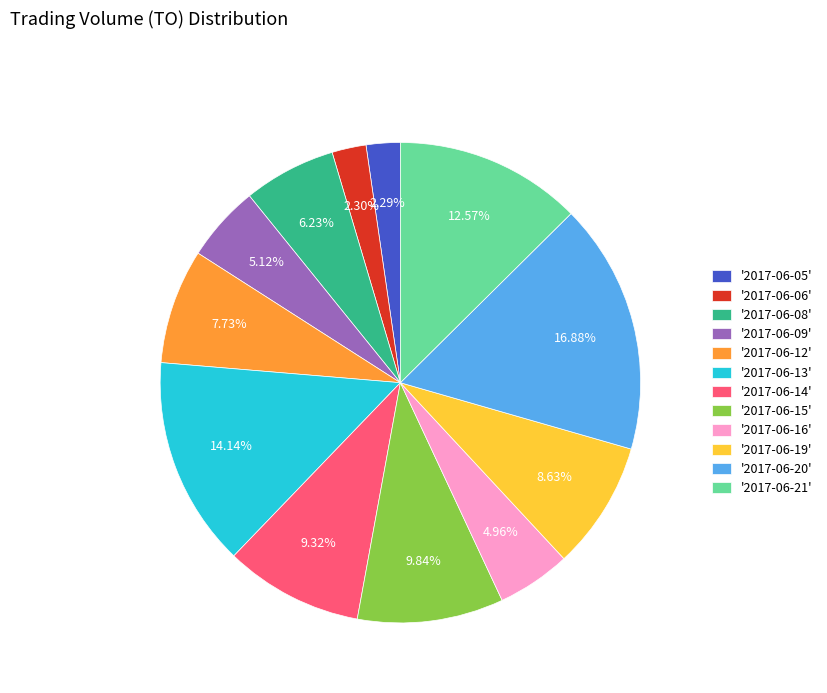

Is the sum of '2017-06-06' and '2017-06-21' greater than half?

No